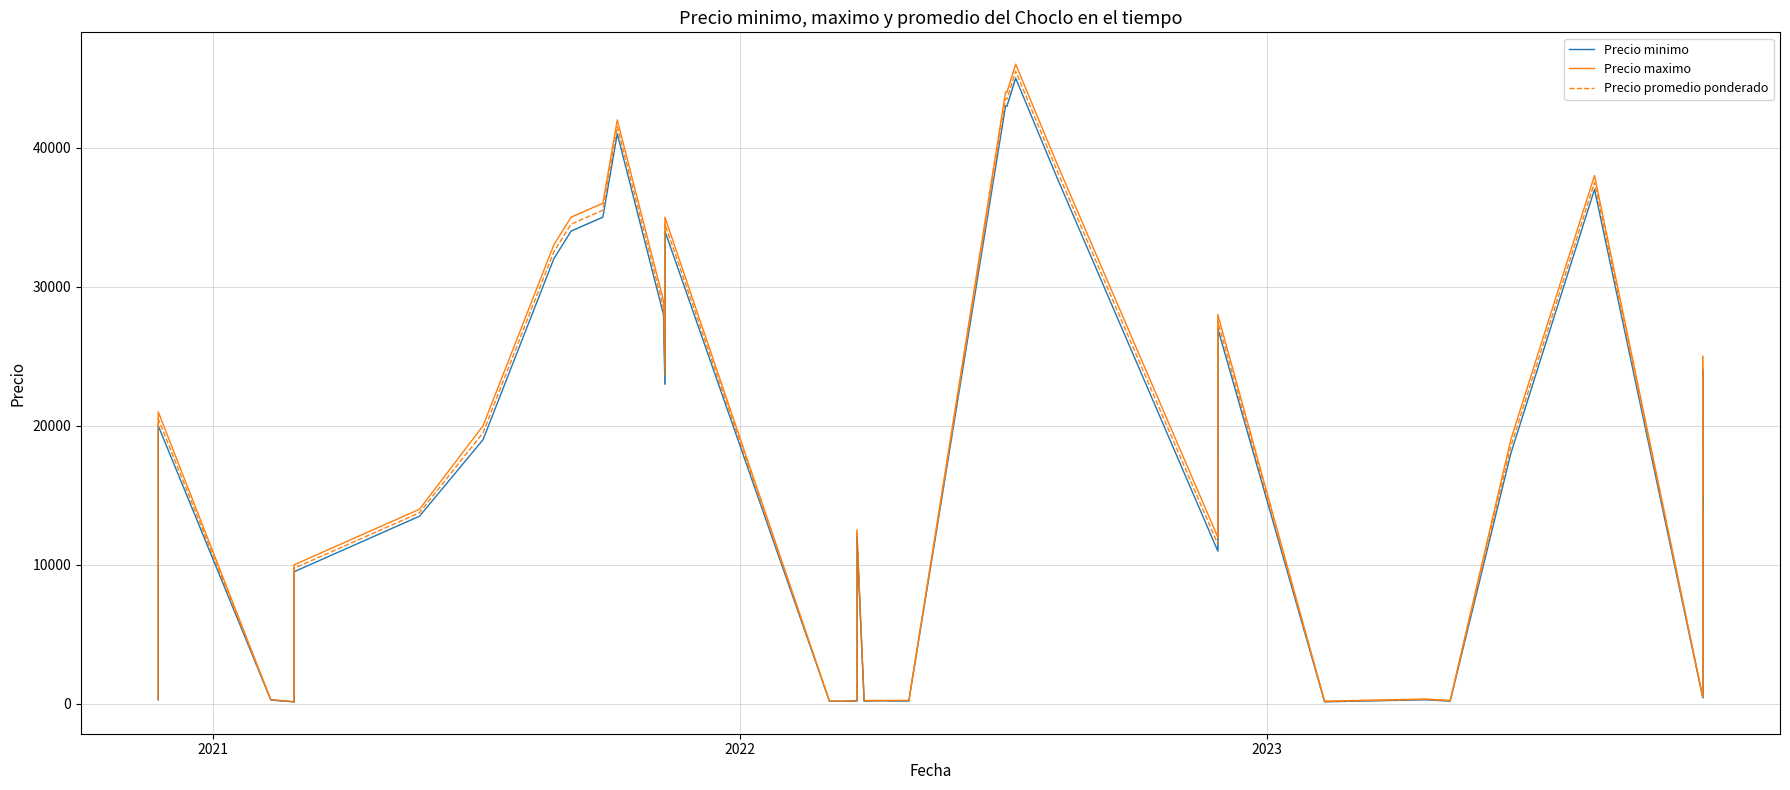

What are all the series names shown in the legend?

Precio minimo, Precio maximo, Precio promedio ponderado